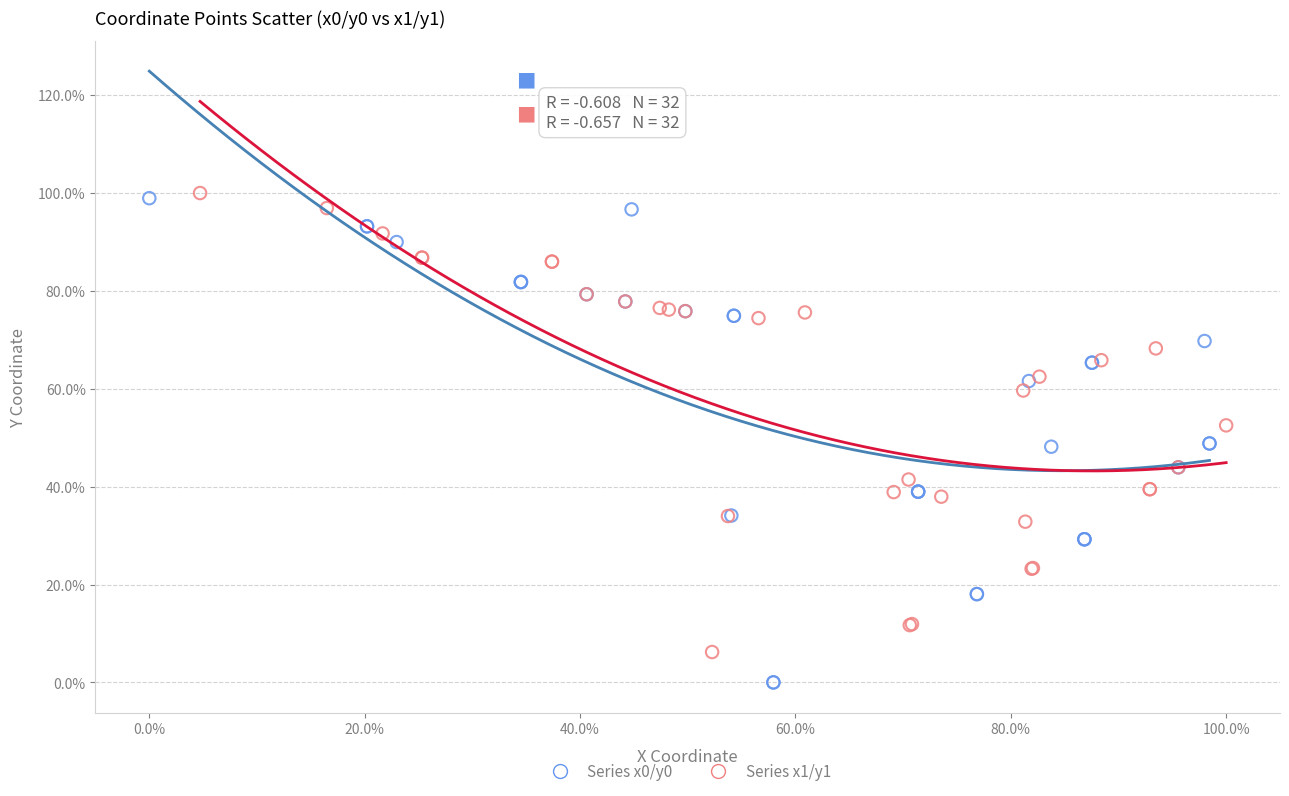

Which series has the largest Y range (max minus min)?

Series x0/y0